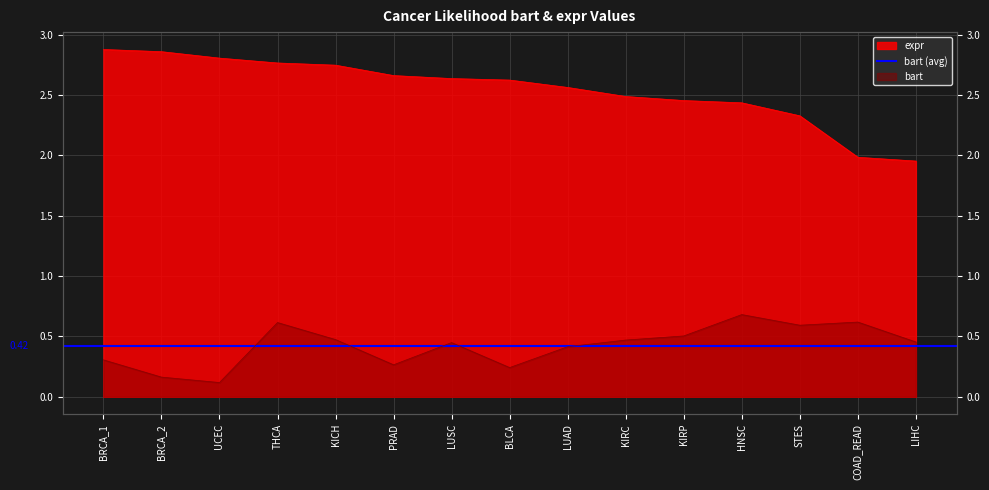

Reading left to right, what are all the values shown in this chart?

bart: 0.3	0.2	0.1	0.6	0.5	0.3	0.4	0.2	0.4	0.5	0.5	0.7	0.6	0.6	0.5
expr: 2.9	2.9	2.8	2.8	2.7	2.7	2.6	2.6	2.6	2.5	2.5	2.4	2.3	2.0	2.0